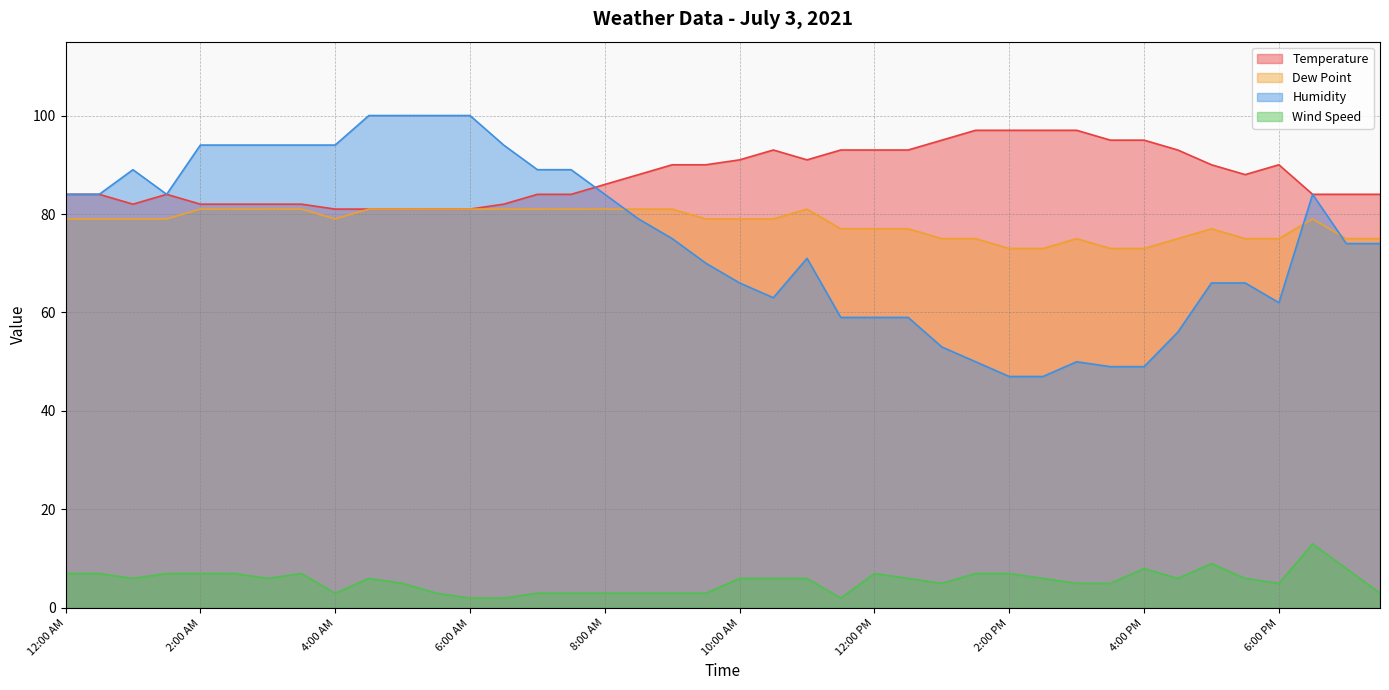

How many data points in Humidity are less than 75?

20